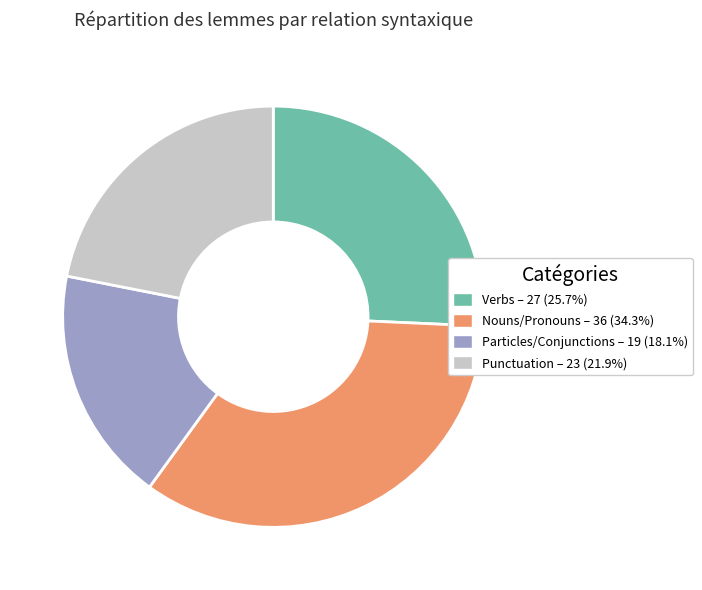

Is there a majority slice in this chart?

No